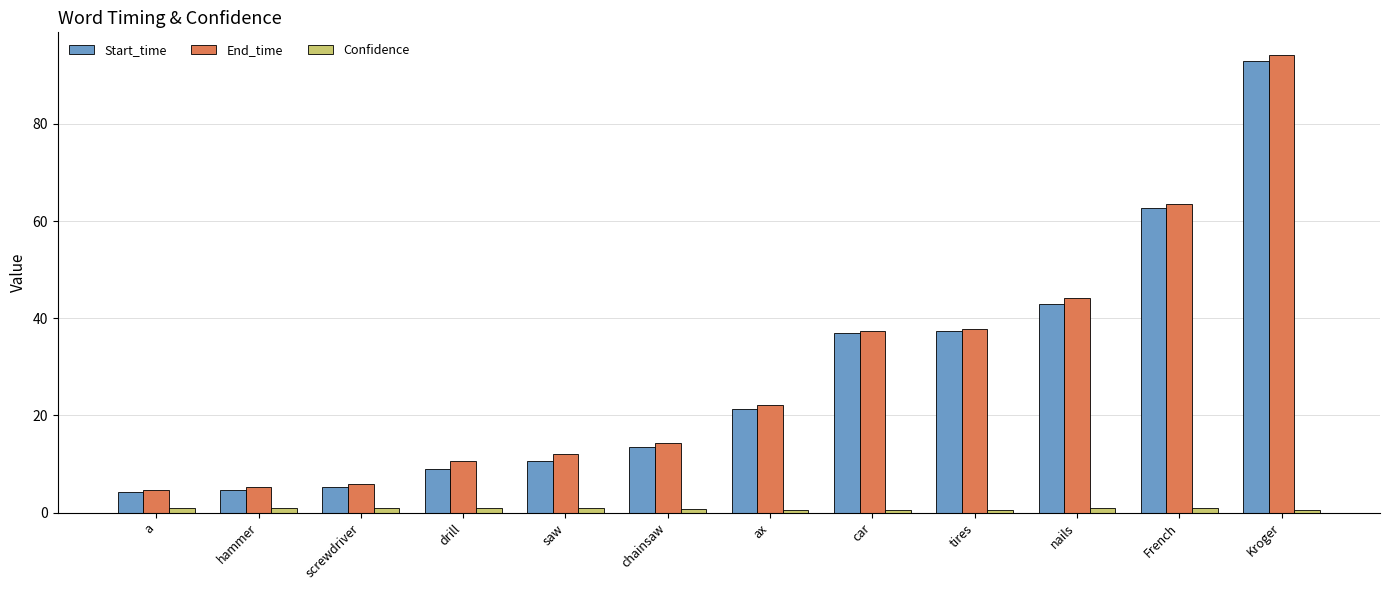

What is the value of the End_time bar at the 1st from the left?

4.6